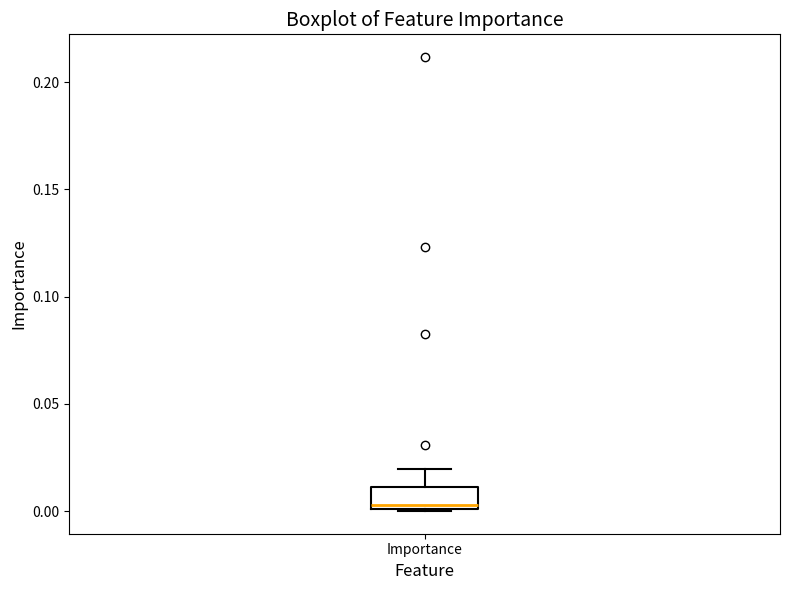

Read this box plot against the y-axis: the position of the median line, the range covered by the box, and the ends of both whiskers. The values are not printed on the chart, so give them approximately, as read against the axis.

median 0.005, box 0.000 to 0.010, whiskers 0.000 to 0.020